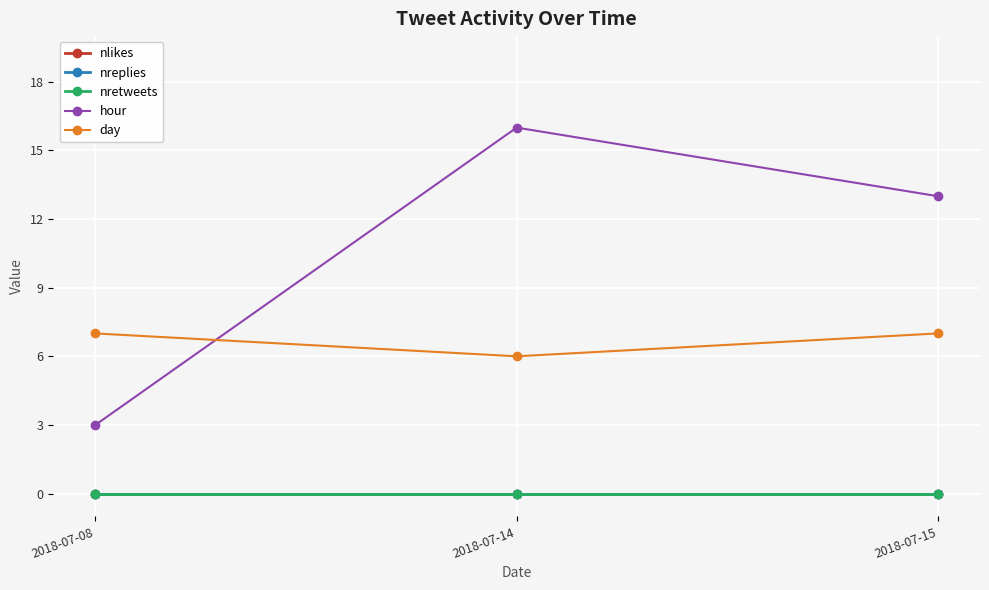

What is the difference between the highest and lowest values at 2018-07-14?

16